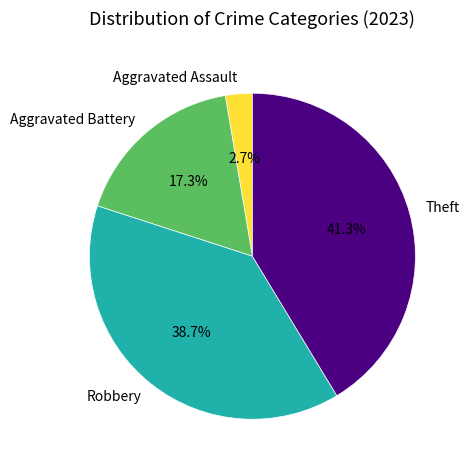

To the nearest percent, what is the difference between the largest and smallest slice percentages?

39%